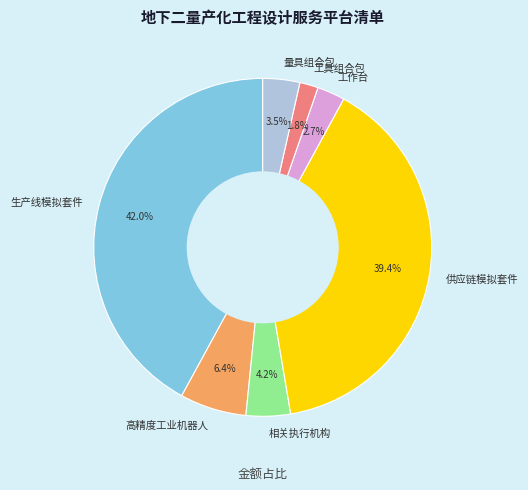

Which has a higher value, 供应链模拟套件 or 工作台?

供应链模拟套件